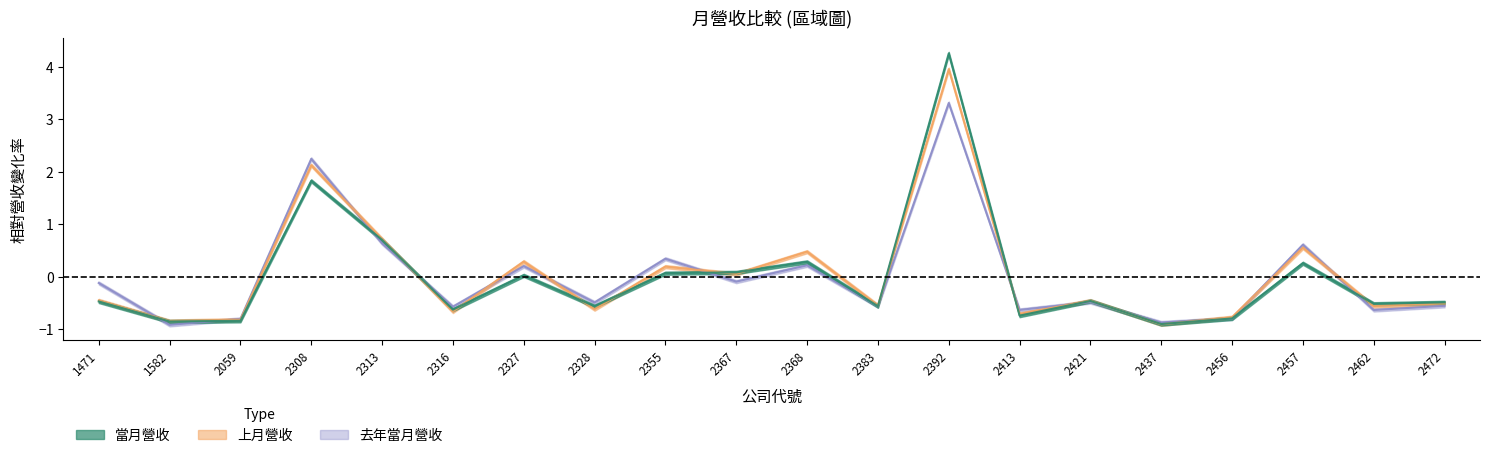

True or false: 當月營收 and 去年當月營收 intersect in this chart.

True